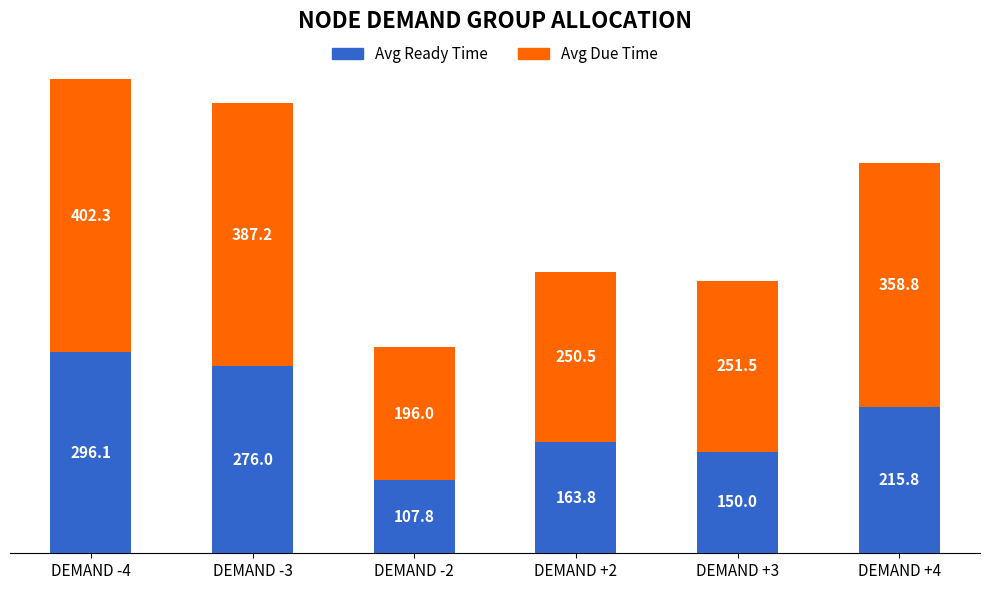

What is the highest value of the Avg Ready Time series?

296.1